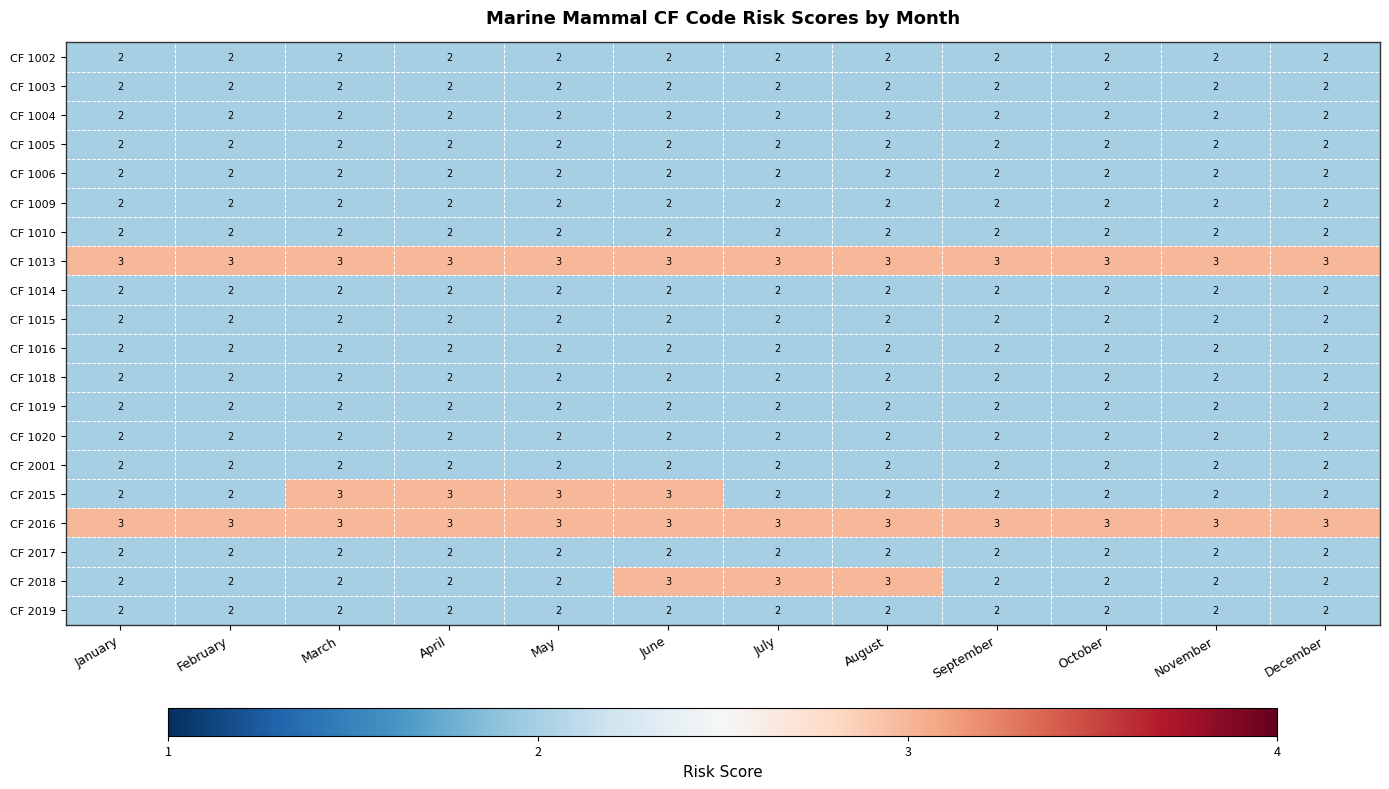

The value of CF 2019 at May is 3. True or false?

False